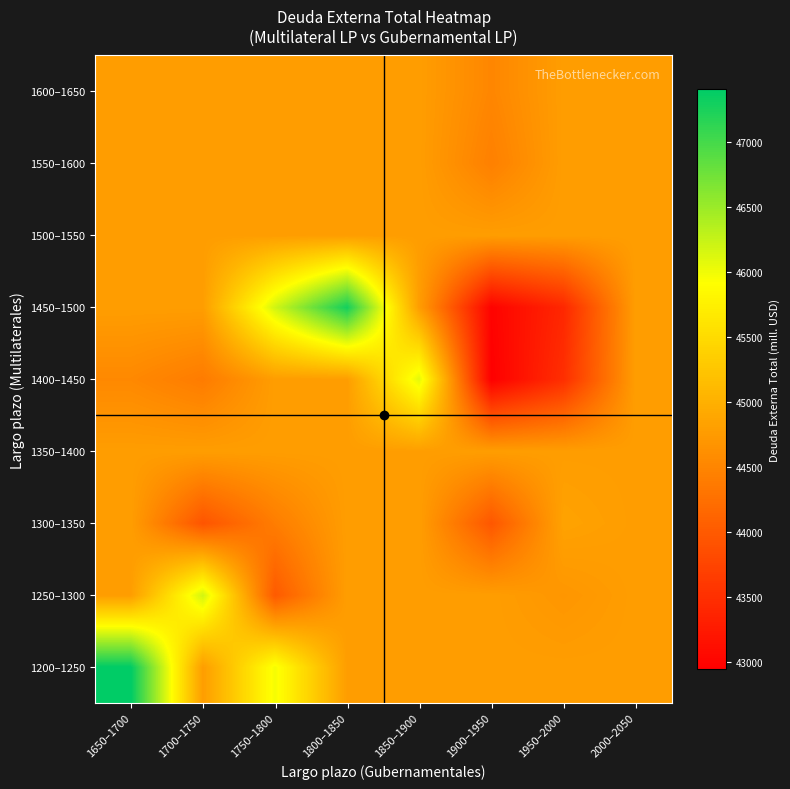

Reading right to left, list all the values displayed in this chart.

1200–1250: 2000–2050=44783.5	1950–2000=44783.5	1900–1950=44783.5	1850–1900=44783.5	1800–1850=44783.5	1750–1800=45978.8	1700–1750=44783.5	1650–1700=47410.0
1250–1300: 2000–2050=44783.5	1950–2000=44698.0	1900–1950=44783.5	1850–1900=44783.5	1800–1850=44783.5	1750–1800=44002.0	1700–1750=46184.0	1650–1700=44783.5
1300–1350: 2000–2050=44783.5	1950–2000=44842.0	1900–1950=43960.0	1850–1900=44783.5	1800–1850=44783.5	1750–1800=44406.7	1700–1750=43931.0	1650–1700=44783.5
1350–1400: 2000–2050=44783.5	1950–2000=44783.5	1900–1950=44783.5	1850–1900=44783.5	1800–1850=44783.5	1750–1800=44783.5	1700–1750=44783.5	1650–1700=44783.5
1400–1450: 2000–2050=44783.5	1950–2000=43490.3	1900–1950=42940.0	1850–1900=46078.0	1800–1850=44783.5	1750–1800=44783.5	1700–1750=44388.0	1650–1700=44541.0
1450–1500: 2000–2050=44783.5	1950–2000=43404.4	1900–1950=42980.0	1850–1900=44783.5	1800–1850=47290.0	1750–1800=46190.2	1700–1750=44783.5	1650–1700=44783.5
1500–1550: 2000–2050=44783.5	1950–2000=44783.5	1900–1950=44783.5	1850–1900=44783.5	1800–1850=44783.5	1750–1800=44783.5	1700–1750=44783.5	1650–1700=44783.5
1550–1600: 2000–2050=44783.5	1950–2000=44783.5	1900–1950=44440.0	1850–1900=44783.5	1800–1850=44783.5	1750–1800=44783.5	1700–1750=44783.5	1650–1700=44783.5
1600–1650: 2000–2050=44783.5	1950–2000=44783.5	1900–1950=44516.0	1850–1900=44783.5	1800–1850=44783.5	1750–1800=44783.5	1700–1750=44783.5	1650–1700=44783.5